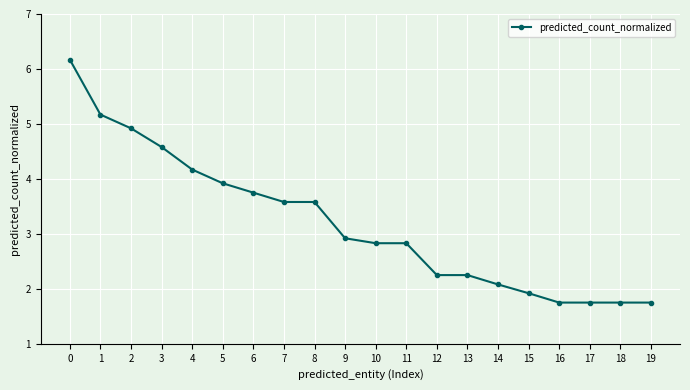

The chart shows a value of 6.2 at 0. True or false?

True